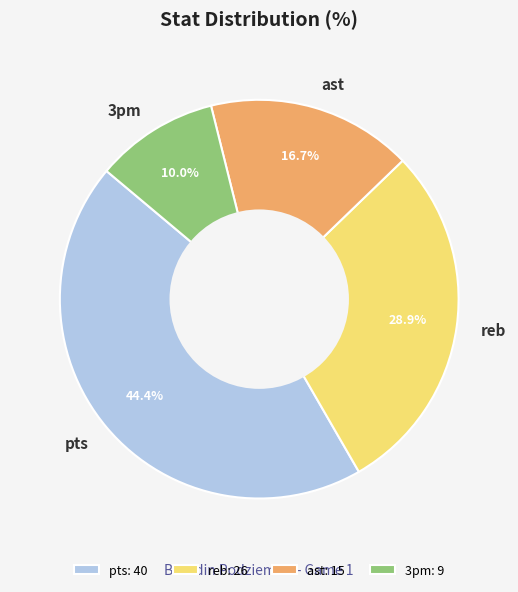

Do 3pm and ast together represent more than half of the pie?

No